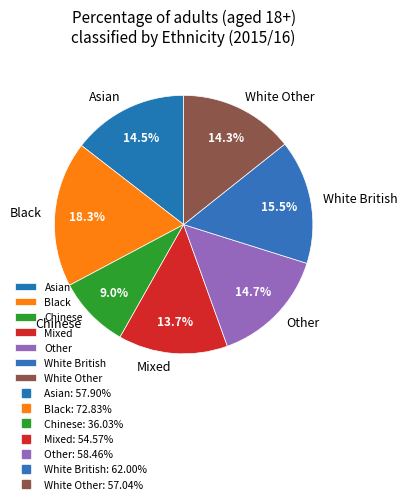

Combined, what portion of the pie is White British and Other?

30.2%